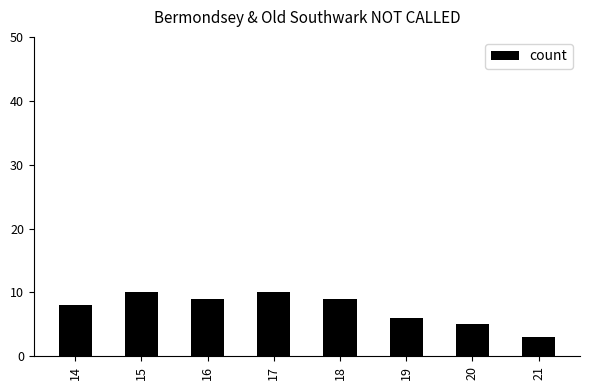

At which label is the value closest to 6?

19